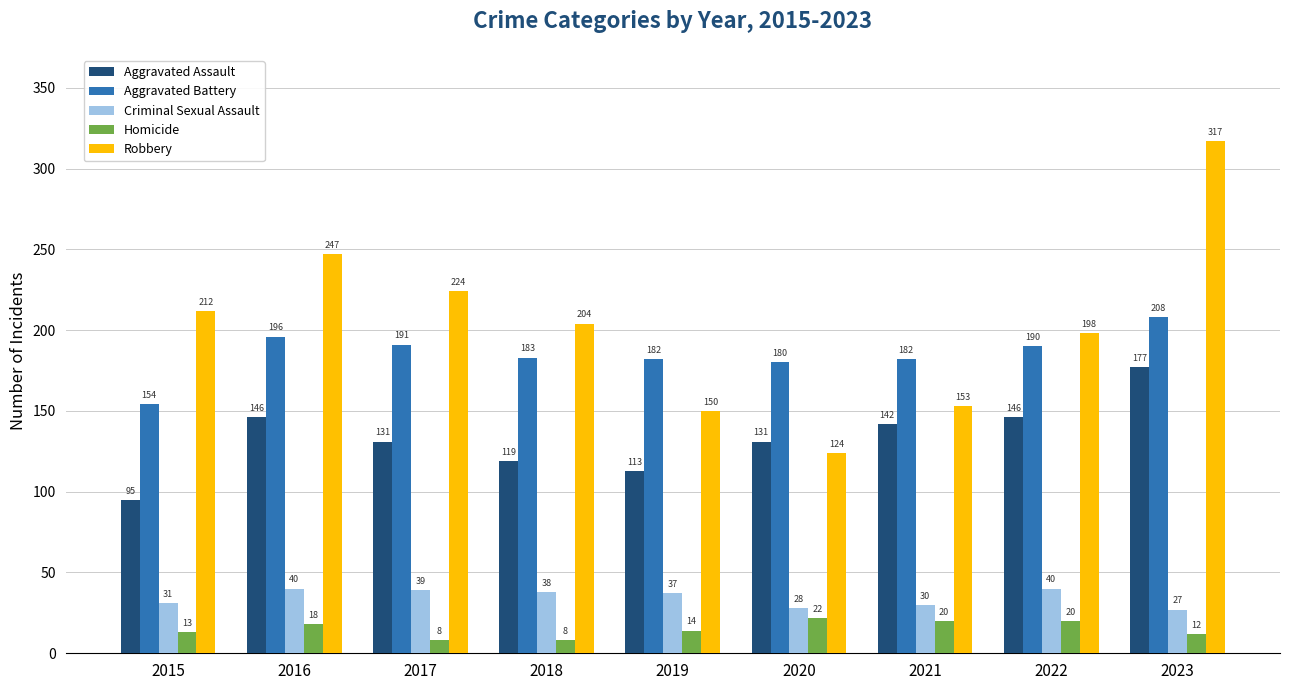

Where is Robbery nearest to the value 220?

2017